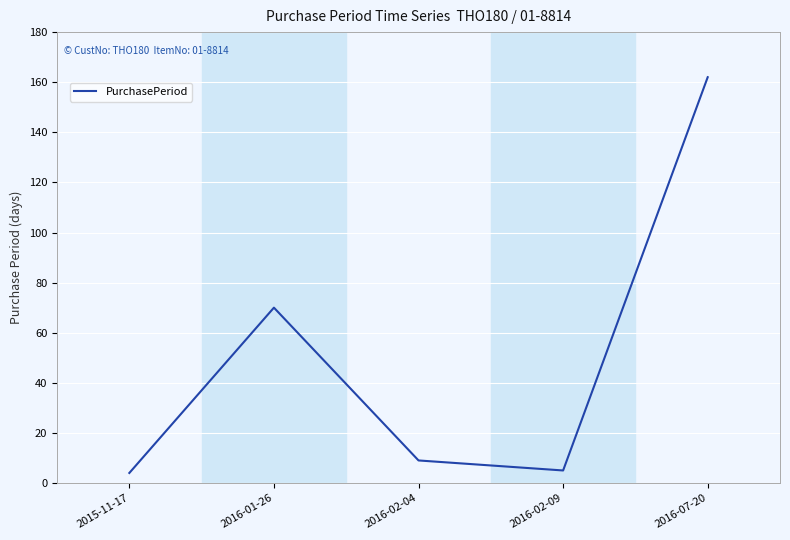

What is the average value?

50